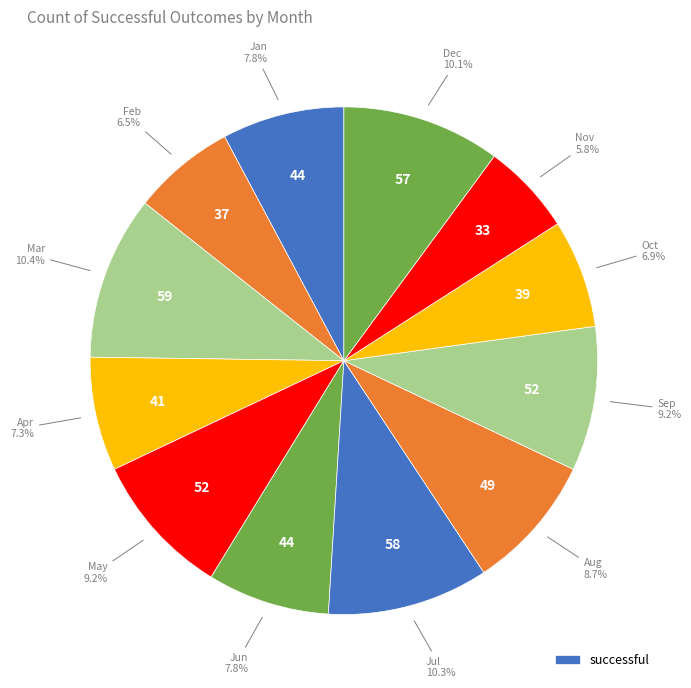

Rank the categories by value from highest to lowest.

Mar, Jul, Dec, May, Sep, Aug, Jan, Jun, Apr, Oct, Feb, Nov